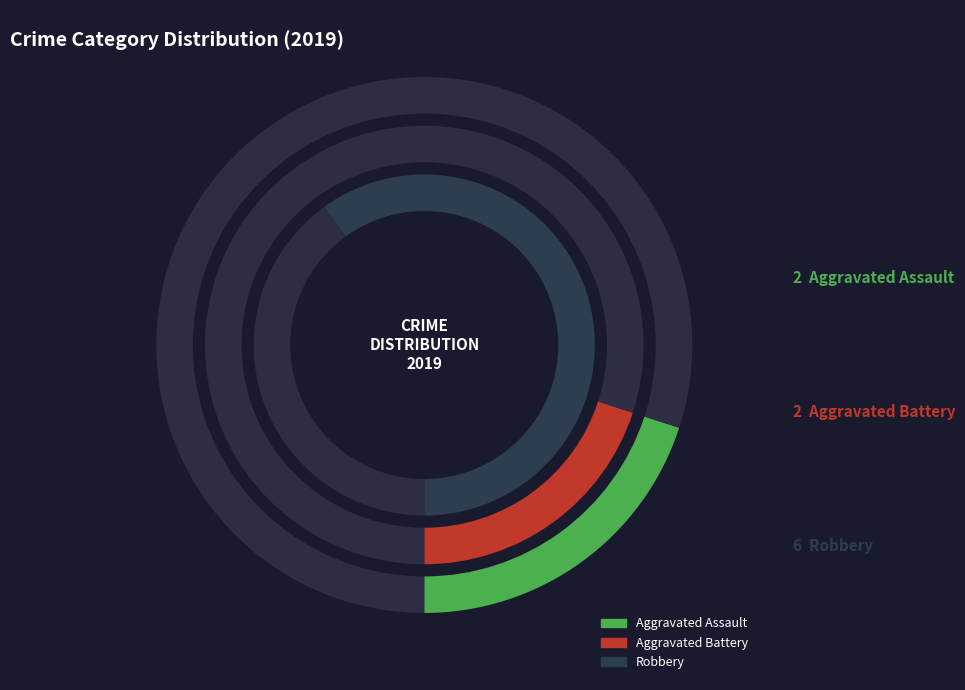

Approximately how many times larger is the value at Aggravated Assault compared to Aggravated Battery?

1.0